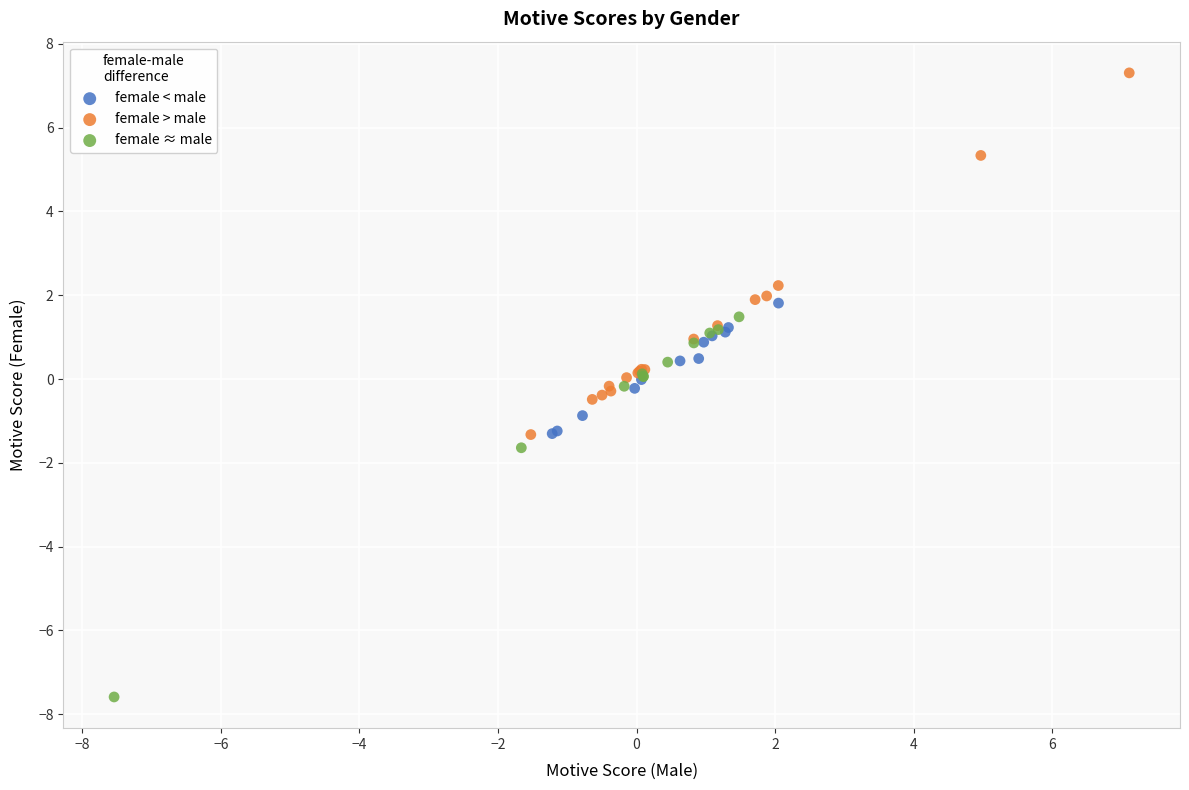

Which series contains the highest Y value?

female > male